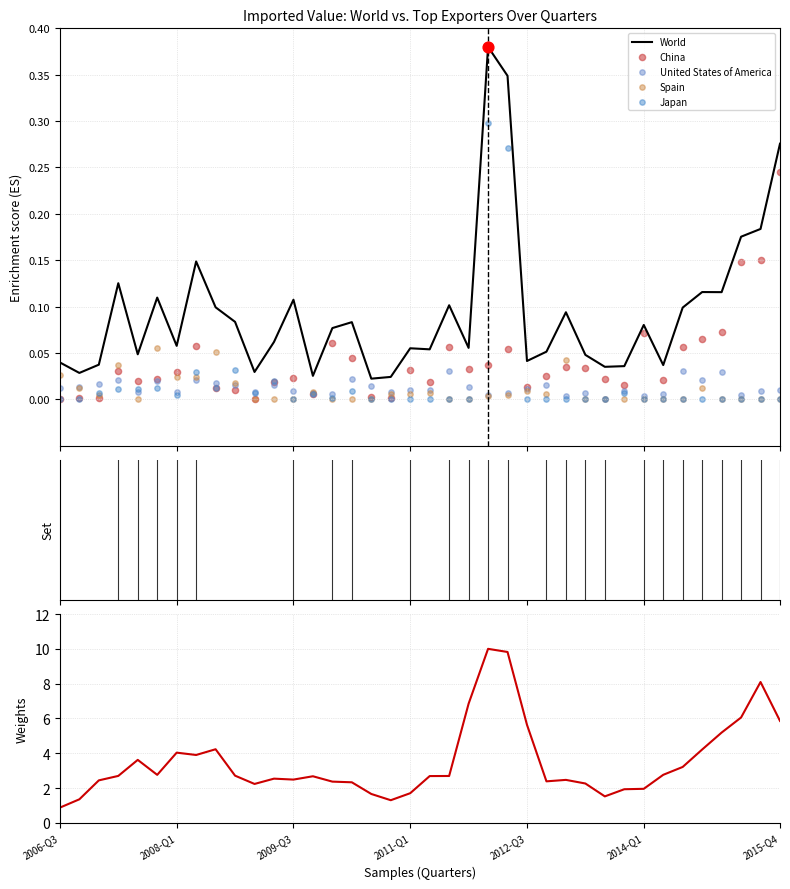

Is the value of United States of America at 14 greater than the value of Japan at 34?

Yes